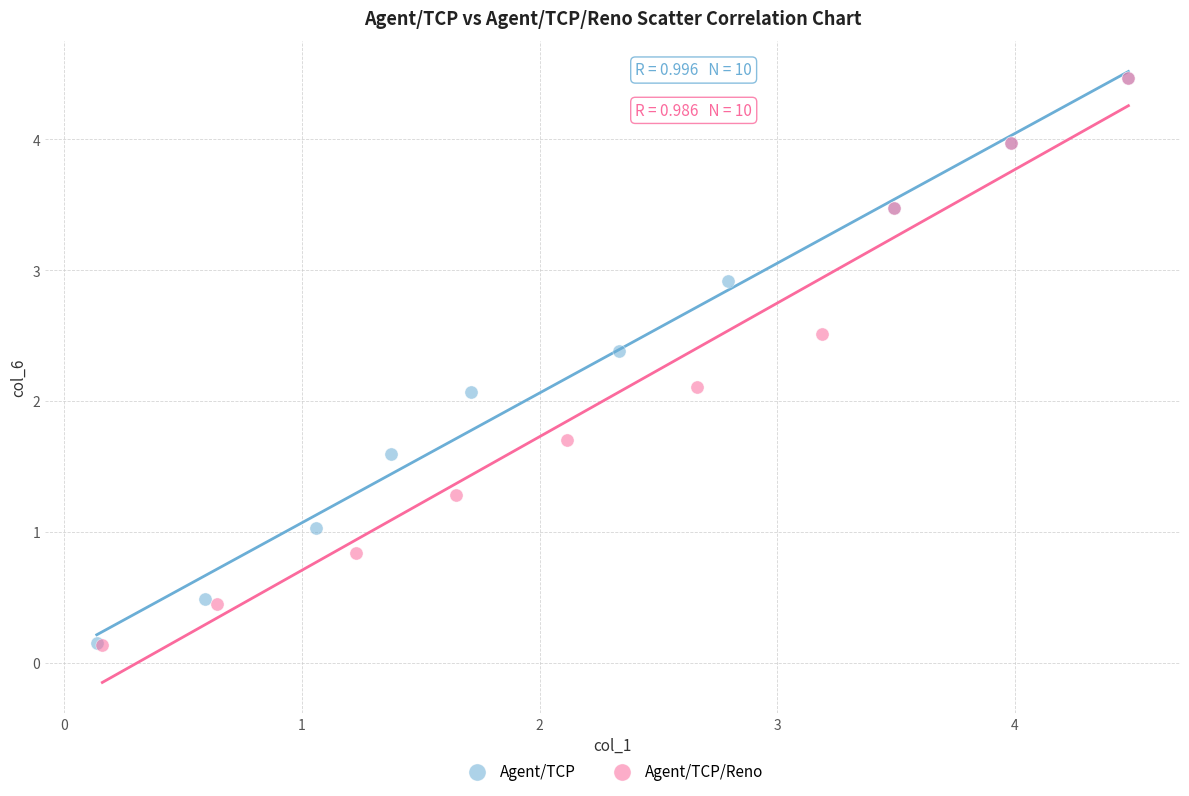

Which series has the largest Y range (max minus min)?

Agent/TCP/Reno